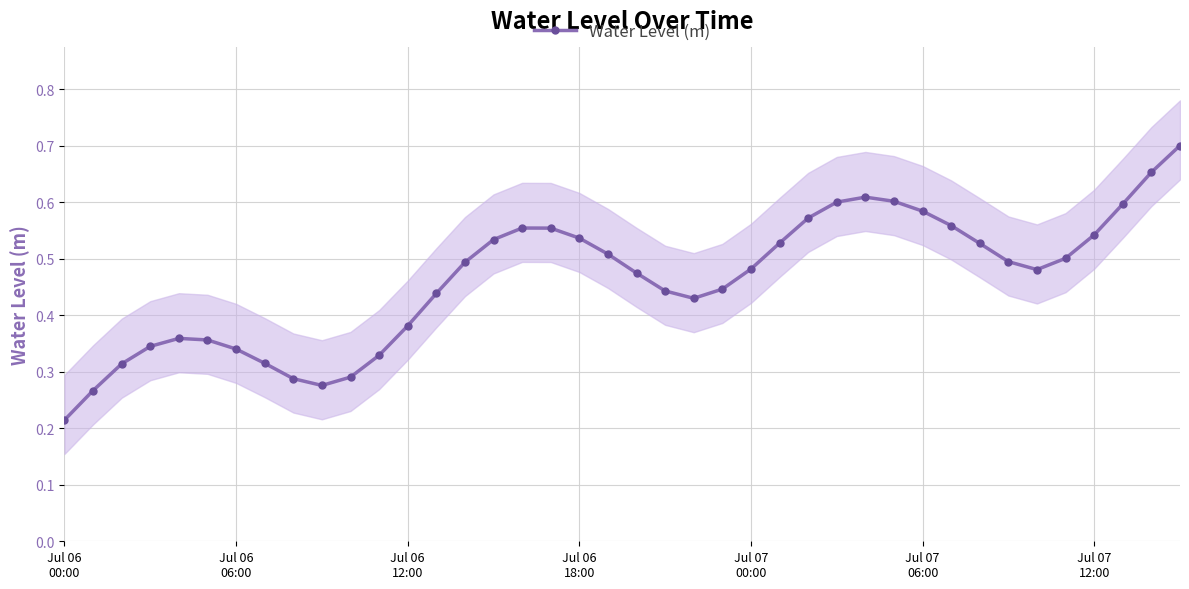

How many lines are shown in the chart?

1